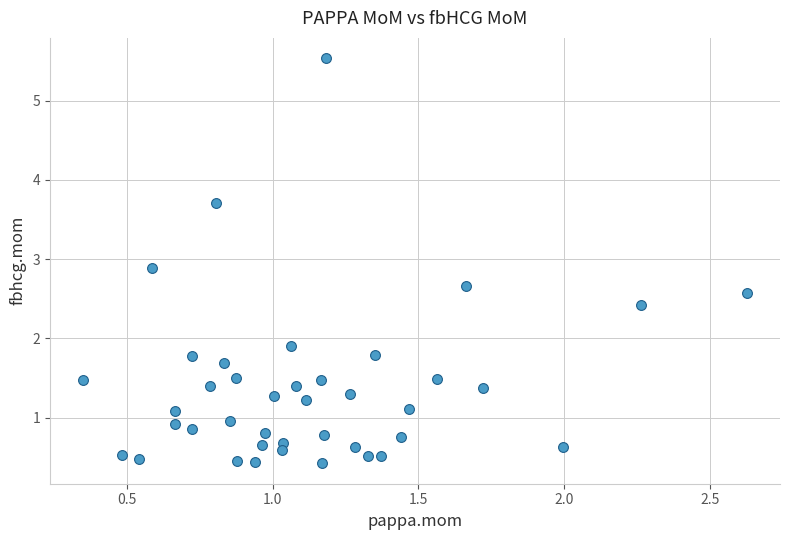

What is the range of X values (max minus min)?

2.3